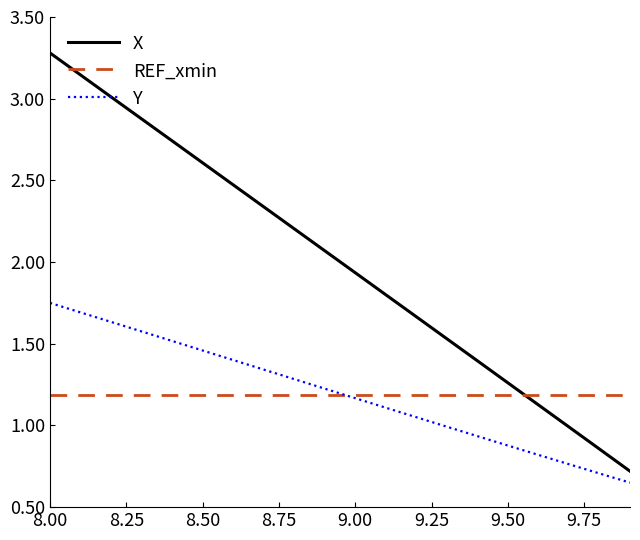

How many intersections are there between REF_xmin and X?

1